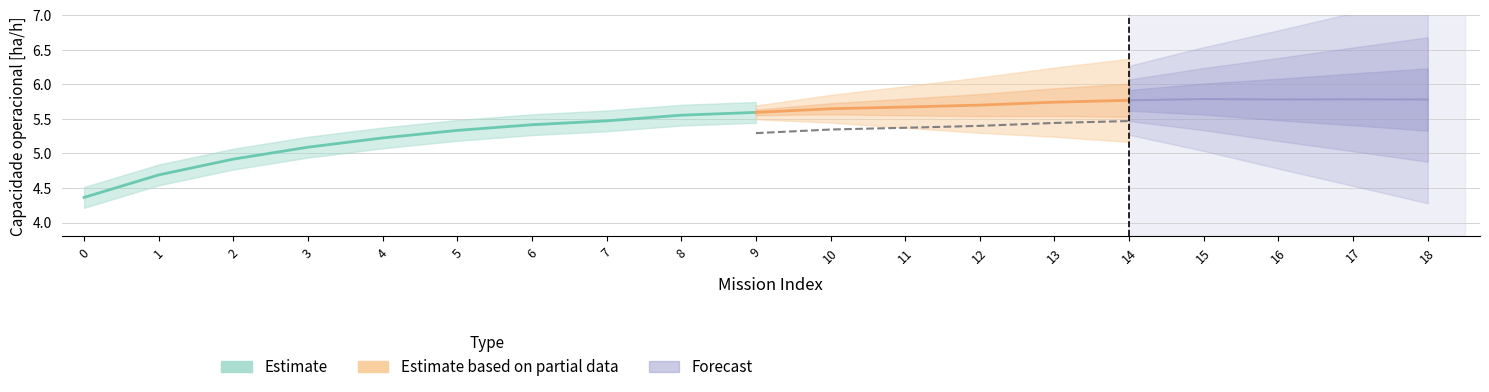

The value of Capacidade operacional [ha/h] at 16 is 5.8. True or false?

True